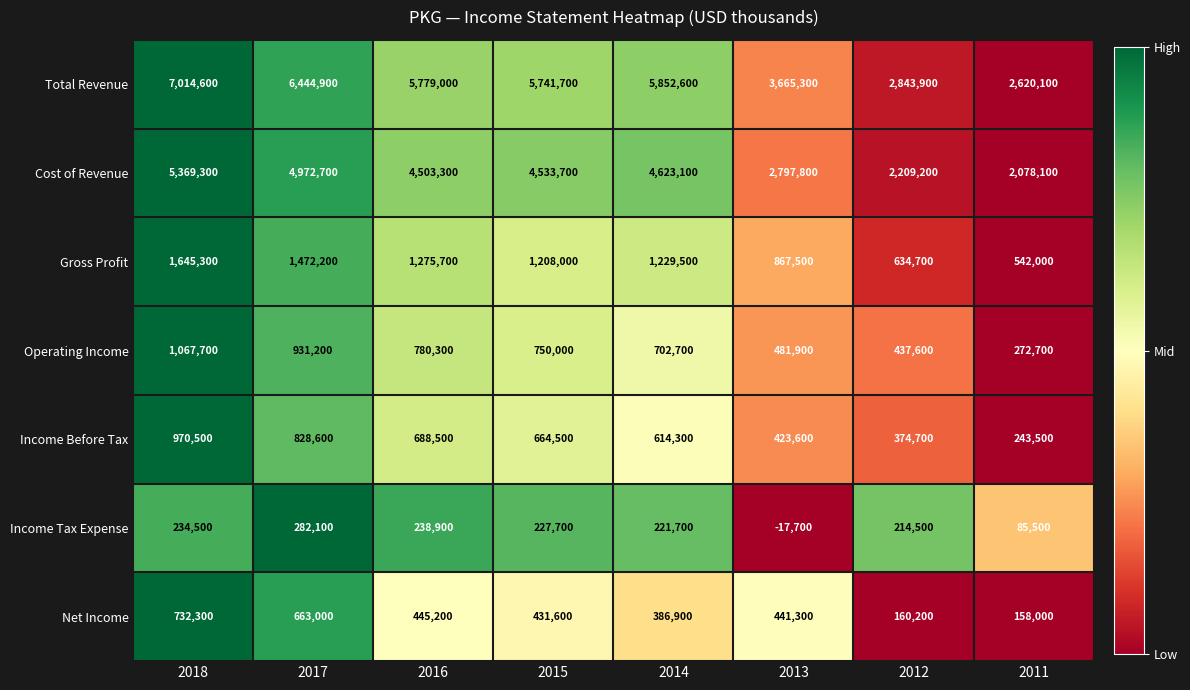

What is the difference between the highest and lowest values at 2014?

5630900